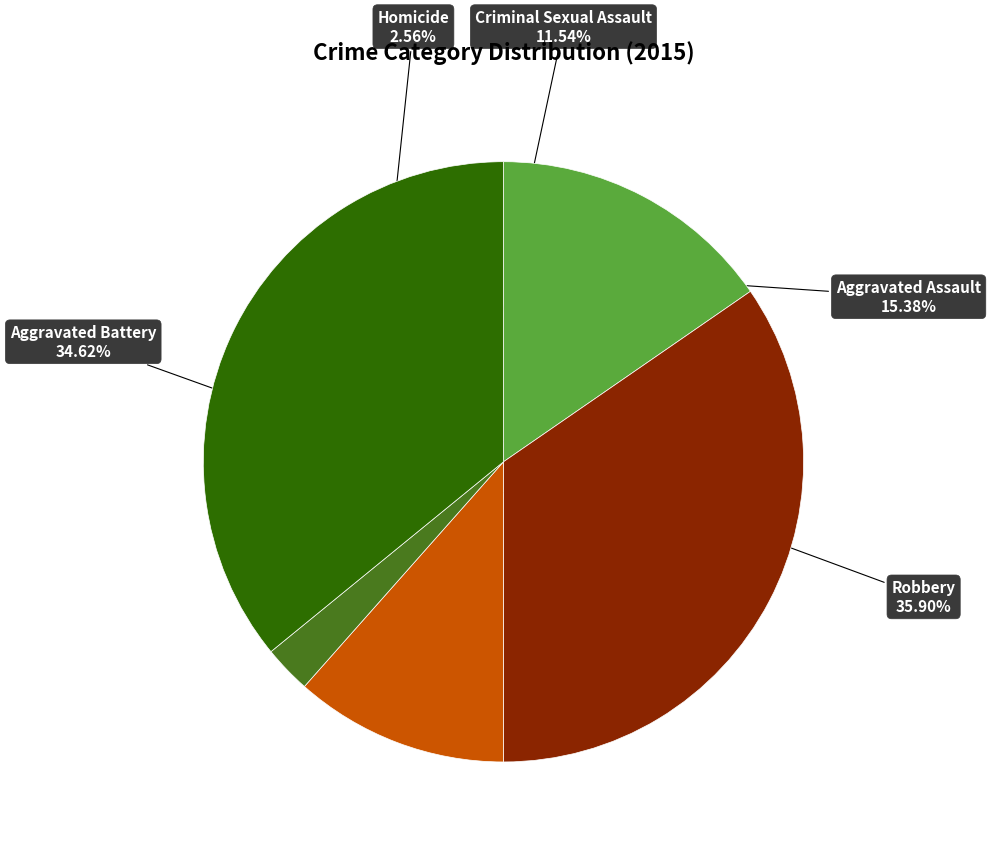

What is the total percentage of Aggravated Assault and Homicide?

17.9%